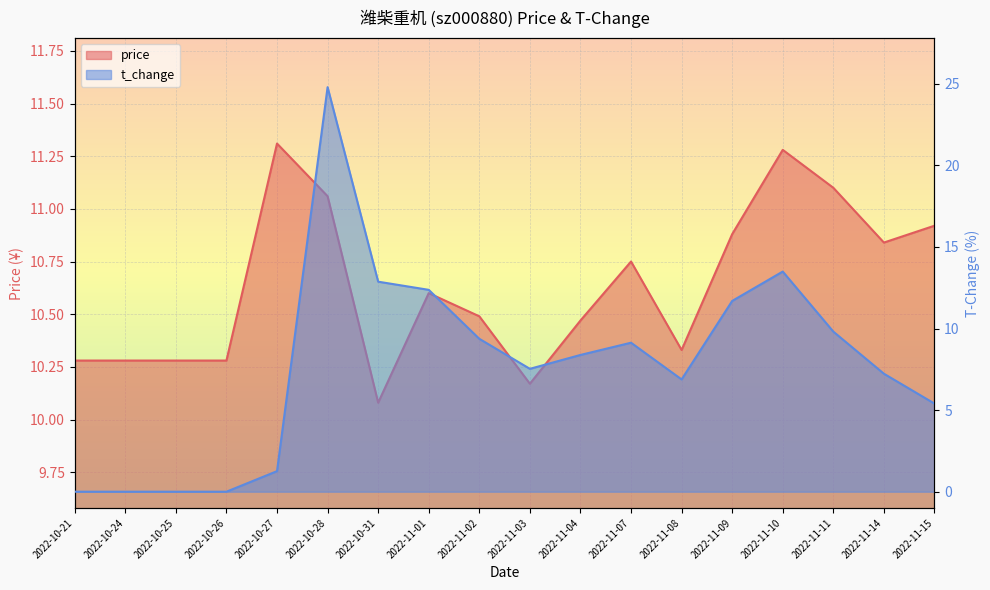

How many times do price and t_change cross each other?

4